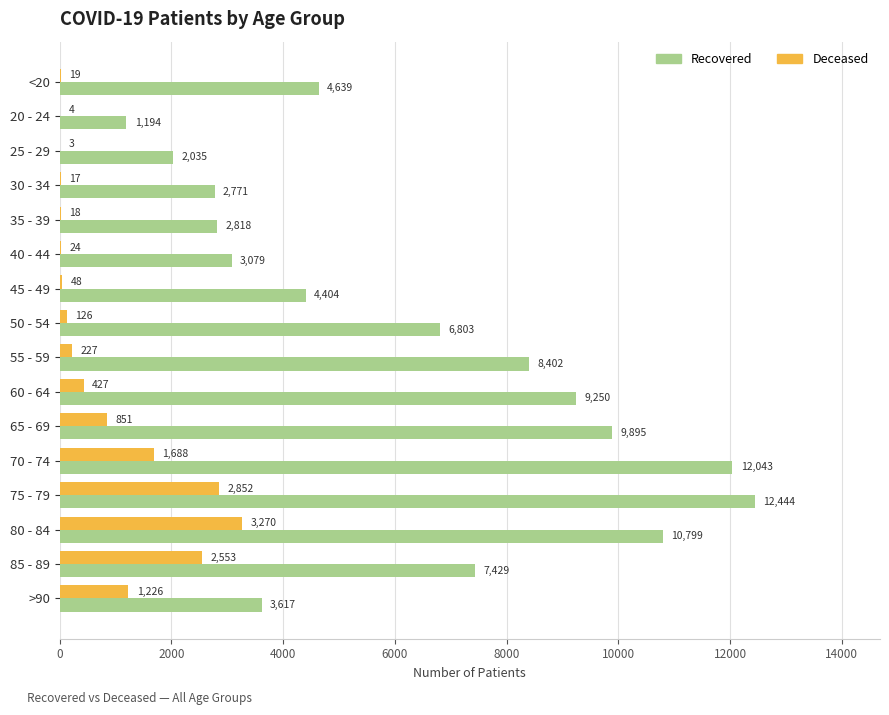

Which label corresponds to the largest value in the chart?

75 - 79